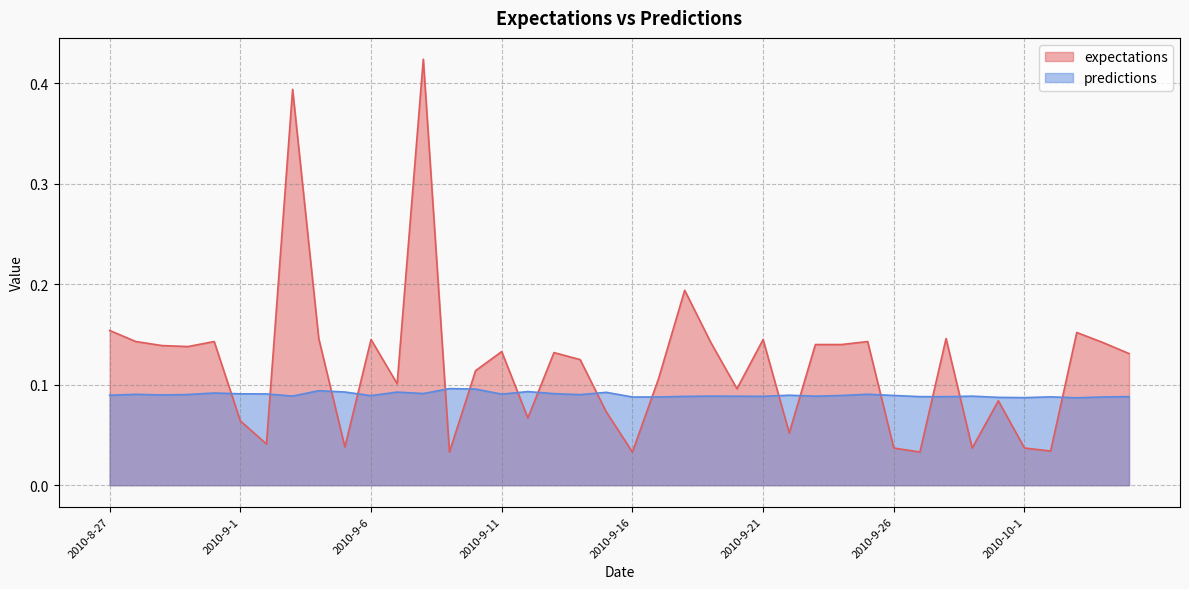

Which has a higher value, 2010-9-19 or 2010-9-13?

2010-9-19